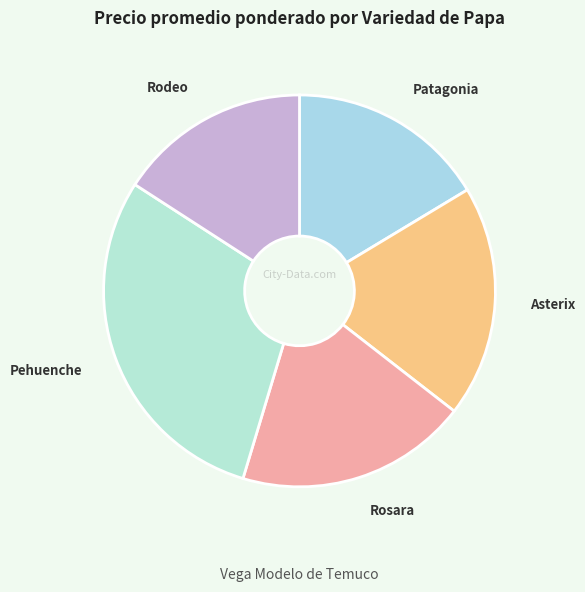

True or false: Rodeo accounts for 30% of the total.

False